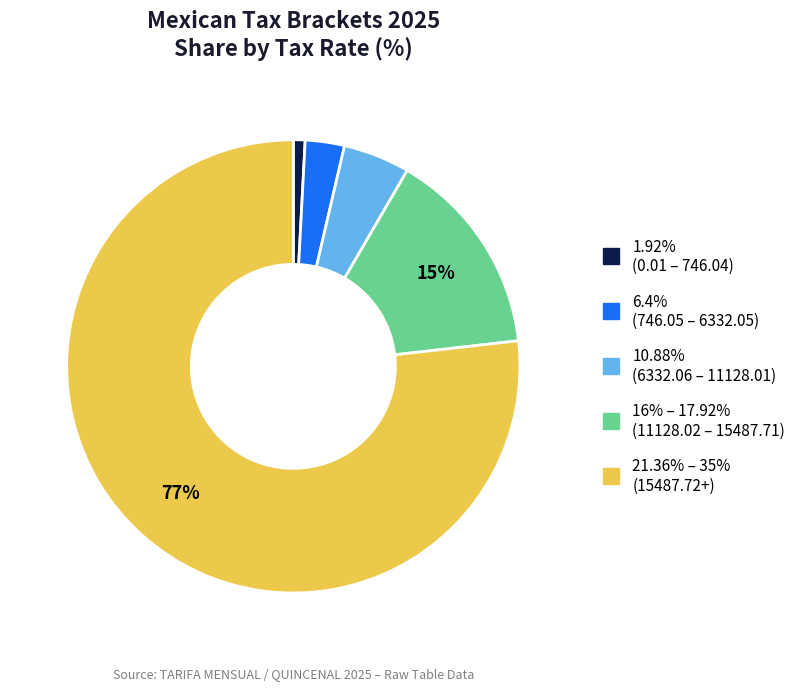

To the nearest percent, what is the average slice percentage?

20%